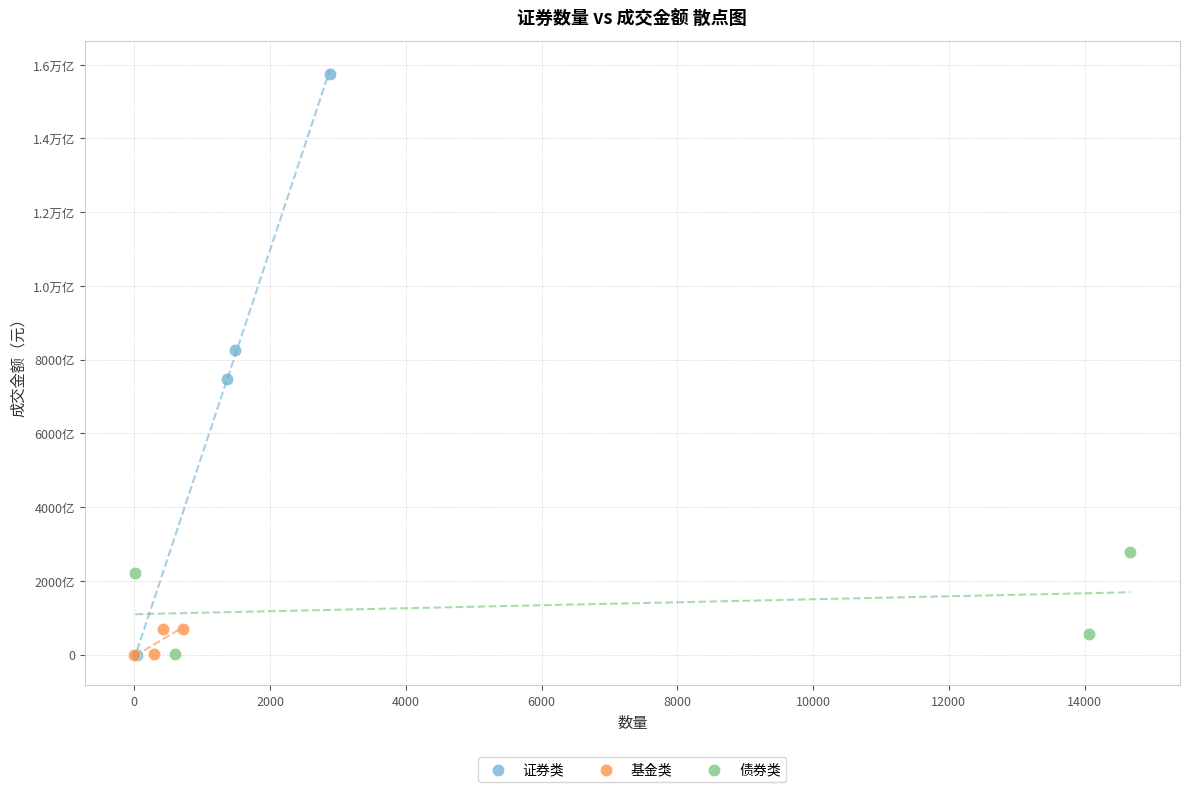

What are all the series names shown in the legend?

证券类, 基金类, 债券类